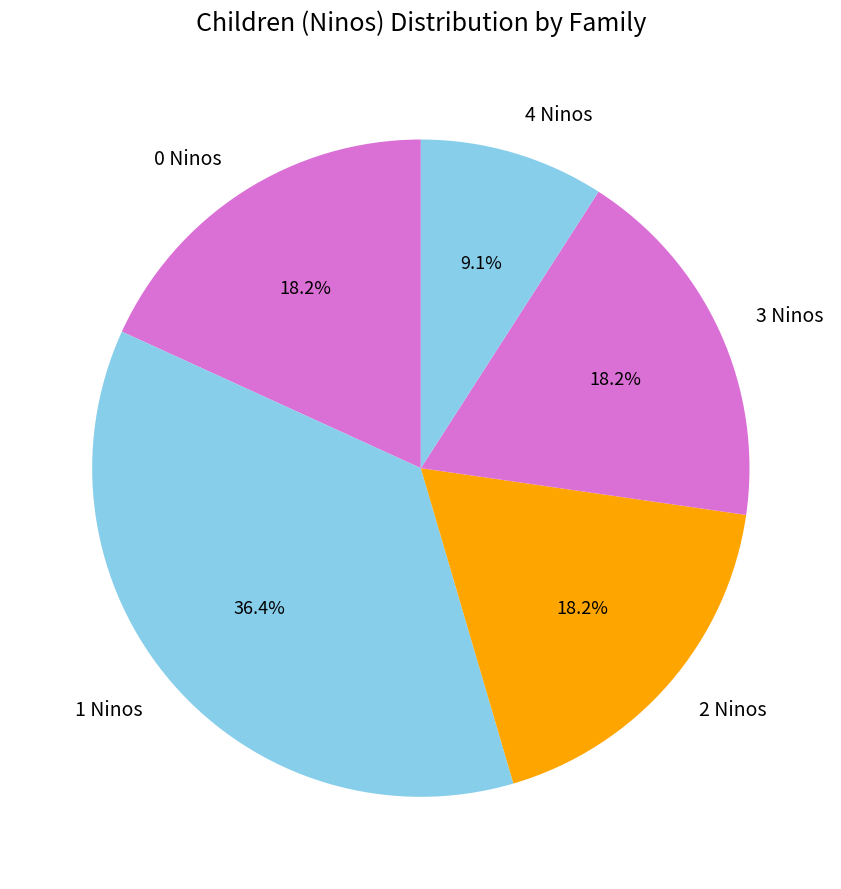

Which slice is the smallest?

4 Ninos